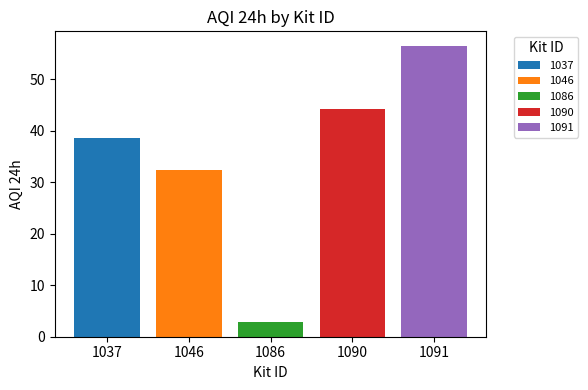

What value does the 1037 series have at 1086?

38.5